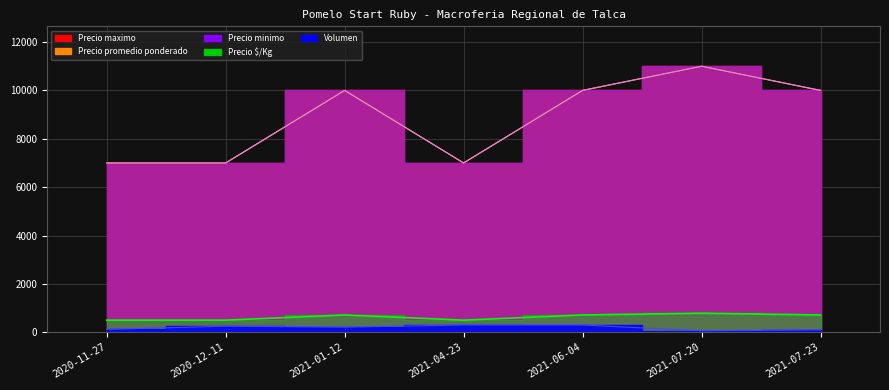

At 2020-11-27, list the series in order from smallest to largest.

Volumen, Precio $/Kg, Precio minimo, Precio maximo, Precio promedio ponderado